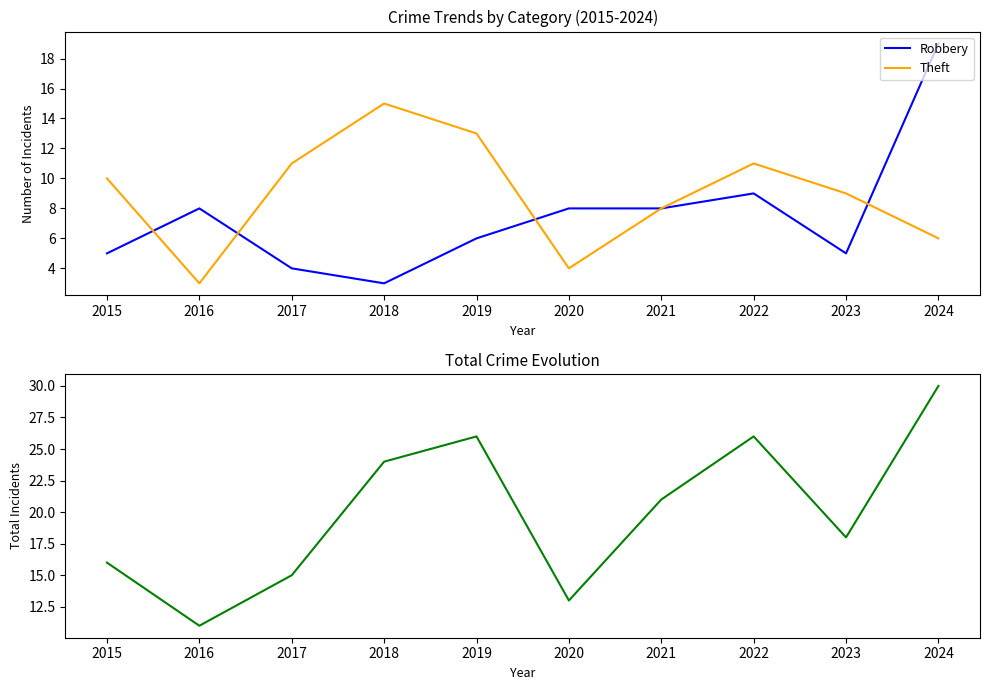

Between 2019 and 2022, which series saw the biggest shift?

Robbery